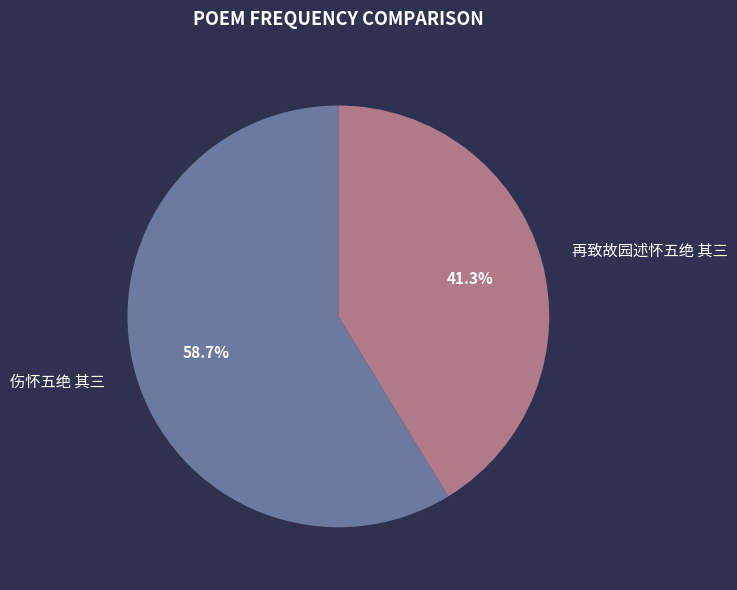

Is it true that 伤怀五绝 其三 is 59% of the pie?

True